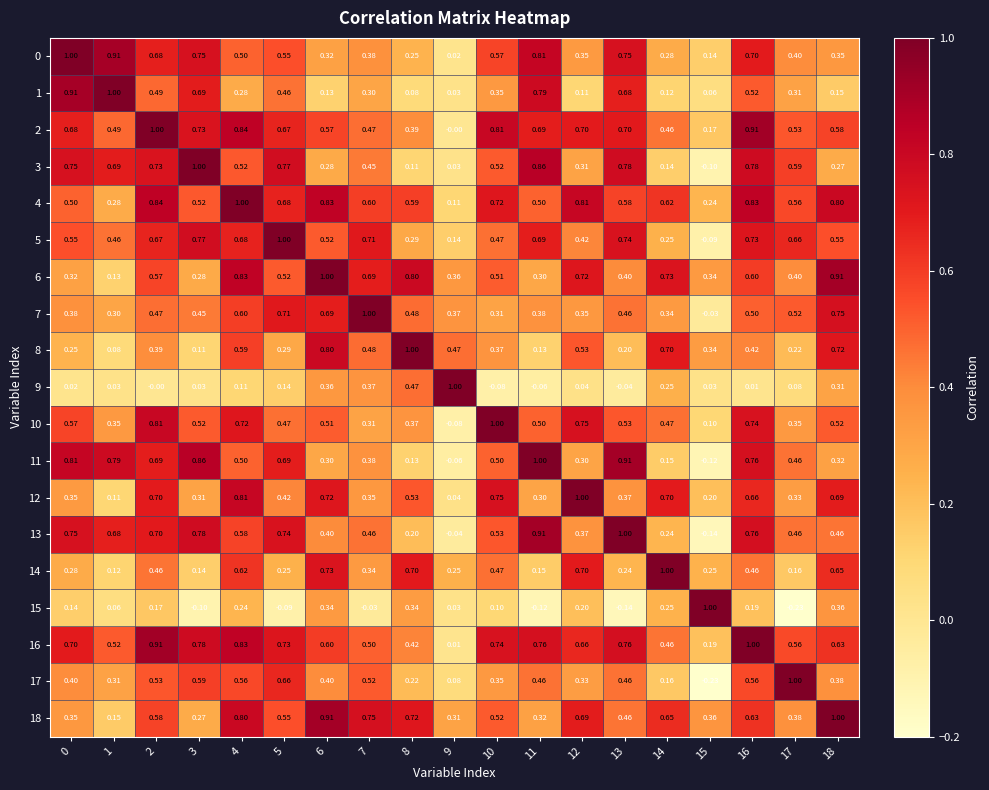

Reading right to left, what are all the values shown in this chart?

0: 18=0.3	17=0.4	16=0.7	15=0.1	14=0.3	13=0.8	12=0.3	11=0.8	10=0.6	9=0.0	8=0.2	7=0.4	6=0.3	5=0.6	4=0.5	3=0.8	2=0.7	1=0.9	0=1.0
1: 18=0.1	17=0.3	16=0.5	15=0.1	14=0.1	13=0.7	12=0.1	11=0.8	10=0.3	9=0.0	8=0.1	7=0.3	6=0.1	5=0.5	4=0.3	3=0.7	2=0.5	1=1.0	0=0.9
2: 18=0.6	17=0.5	16=0.9	15=0.2	14=0.5	13=0.7	12=0.7	11=0.7	10=0.8	9=-0.0	8=0.4	7=0.5	6=0.6	5=0.7	4=0.8	3=0.7	2=1.0	1=0.5	0=0.7
3: 18=0.3	17=0.6	16=0.8	15=-0.1	14=0.1	13=0.8	12=0.3	11=0.9	10=0.5	9=0.0	8=0.1	7=0.5	6=0.3	5=0.8	4=0.5	3=1.0	2=0.7	1=0.7	0=0.8
4: 18=0.8	17=0.6	16=0.8	15=0.2	14=0.6	13=0.6	12=0.8	11=0.5	10=0.7	9=0.1	8=0.6	7=0.6	6=0.8	5=0.7	4=1.0	3=0.5	2=0.8	1=0.3	0=0.5
5: 18=0.6	17=0.7	16=0.7	15=-0.1	14=0.2	13=0.7	12=0.4	11=0.7	10=0.5	9=0.1	8=0.3	7=0.7	6=0.5	5=1.0	4=0.7	3=0.8	2=0.7	1=0.5	0=0.6
6: 18=0.9	17=0.4	16=0.6	15=0.3	14=0.7	13=0.4	12=0.7	11=0.3	10=0.5	9=0.4	8=0.8	7=0.7	6=1.0	5=0.5	4=0.8	3=0.3	2=0.6	1=0.1	0=0.3
7: 18=0.8	17=0.5	16=0.5	15=-0.0	14=0.3	13=0.5	12=0.3	11=0.4	10=0.3	9=0.4	8=0.5	7=1.0	6=0.7	5=0.7	4=0.6	3=0.5	2=0.5	1=0.3	0=0.4
8: 18=0.7	17=0.2	16=0.4	15=0.3	14=0.7	13=0.2	12=0.5	11=0.1	10=0.4	9=0.5	8=1.0	7=0.5	6=0.8	5=0.3	4=0.6	3=0.1	2=0.4	1=0.1	0=0.2
9: 18=0.3	17=0.1	16=0.0	15=0.0	14=0.2	13=-0.0	12=0.0	11=-0.1	10=-0.1	9=1.0	8=0.5	7=0.4	6=0.4	5=0.1	4=0.1	3=0.0	2=-0.0	1=0.0	0=0.0
10: 18=0.5	17=0.3	16=0.7	15=0.1	14=0.5	13=0.5	12=0.8	11=0.5	10=1.0	9=-0.1	8=0.4	7=0.3	6=0.5	5=0.5	4=0.7	3=0.5	2=0.8	1=0.3	0=0.6
11: 18=0.3	17=0.5	16=0.8	15=-0.1	14=0.1	13=0.9	12=0.3	11=1.0	10=0.5	9=-0.1	8=0.1	7=0.4	6=0.3	5=0.7	4=0.5	3=0.9	2=0.7	1=0.8	0=0.8
12: 18=0.7	17=0.3	16=0.7	15=0.2	14=0.7	13=0.4	12=1.0	11=0.3	10=0.8	9=0.0	8=0.5	7=0.3	6=0.7	5=0.4	4=0.8	3=0.3	2=0.7	1=0.1	0=0.3
13: 18=0.5	17=0.5	16=0.8	15=-0.1	14=0.2	13=1.0	12=0.4	11=0.9	10=0.5	9=-0.0	8=0.2	7=0.5	6=0.4	5=0.7	4=0.6	3=0.8	2=0.7	1=0.7	0=0.8
14: 18=0.7	17=0.2	16=0.5	15=0.2	14=1.0	13=0.2	12=0.7	11=0.1	10=0.5	9=0.2	8=0.7	7=0.3	6=0.7	5=0.2	4=0.6	3=0.1	2=0.5	1=0.1	0=0.3
15: 18=0.4	17=-0.2	16=0.2	15=1.0	14=0.2	13=-0.1	12=0.2	11=-0.1	10=0.1	9=0.0	8=0.3	7=-0.0	6=0.3	5=-0.1	4=0.2	3=-0.1	2=0.2	1=0.1	0=0.1
16: 18=0.6	17=0.6	16=1.0	15=0.2	14=0.5	13=0.8	12=0.7	11=0.8	10=0.7	9=0.0	8=0.4	7=0.5	6=0.6	5=0.7	4=0.8	3=0.8	2=0.9	1=0.5	0=0.7
17: 18=0.4	17=1.0	16=0.6	15=-0.2	14=0.2	13=0.5	12=0.3	11=0.5	10=0.3	9=0.1	8=0.2	7=0.5	6=0.4	5=0.7	4=0.6	3=0.6	2=0.5	1=0.3	0=0.4
18: 18=1.0	17=0.4	16=0.6	15=0.4	14=0.7	13=0.5	12=0.7	11=0.3	10=0.5	9=0.3	8=0.7	7=0.8	6=0.9	5=0.6	4=0.8	3=0.3	2=0.6	1=0.1	0=0.3